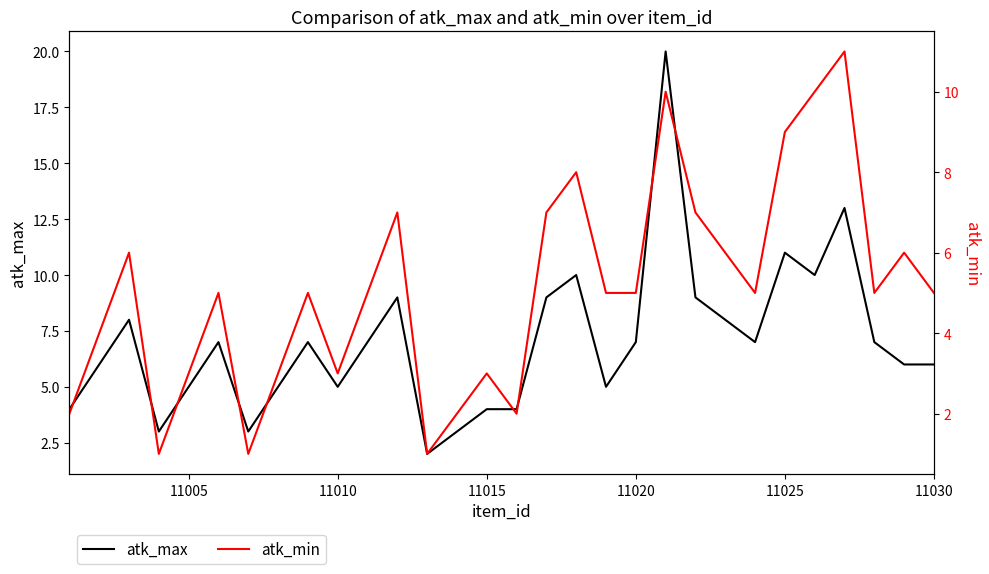

What is the minimum value shown in the chart?

1